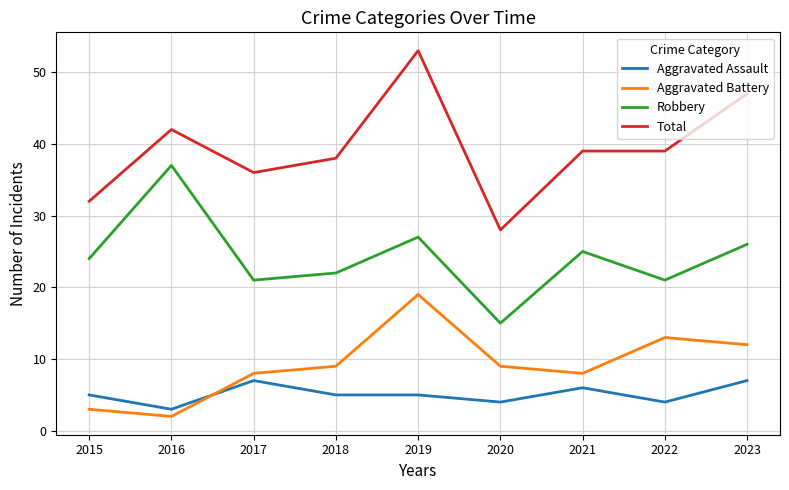

Where does the Total series first go above 39?

2016